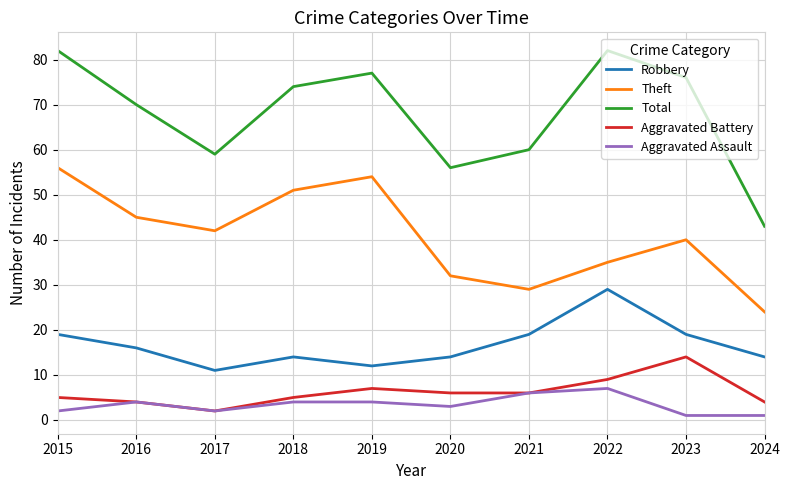

What is the smallest value displayed?

1